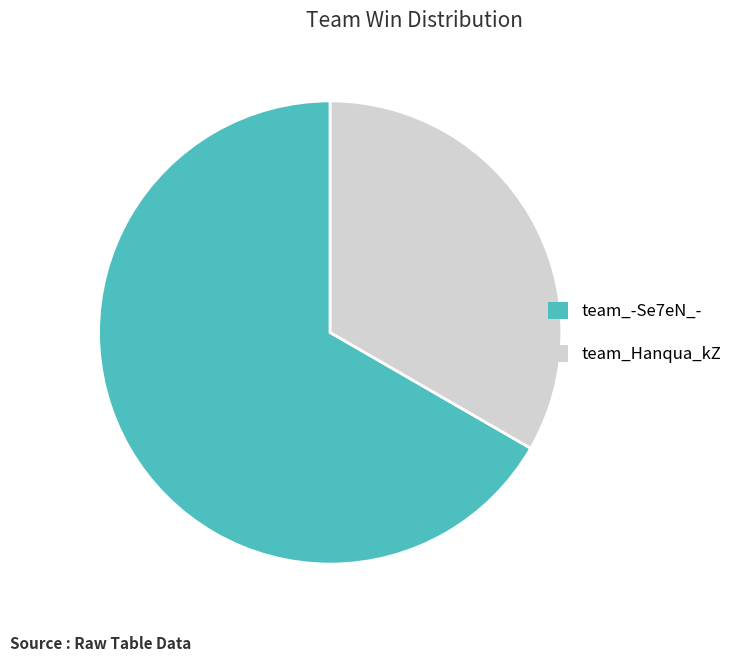

What is the smallest slice in the pie chart?

team_Hanqua_kZ